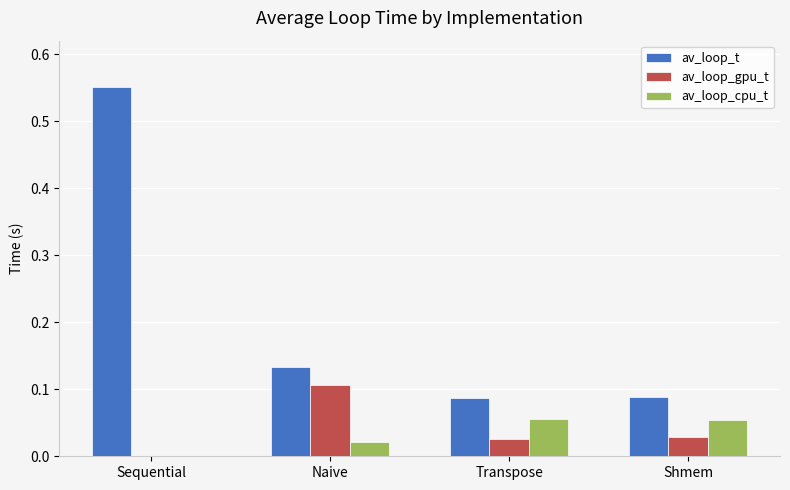

Which series changed the most between Sequential and Shmem?

av_loop_t